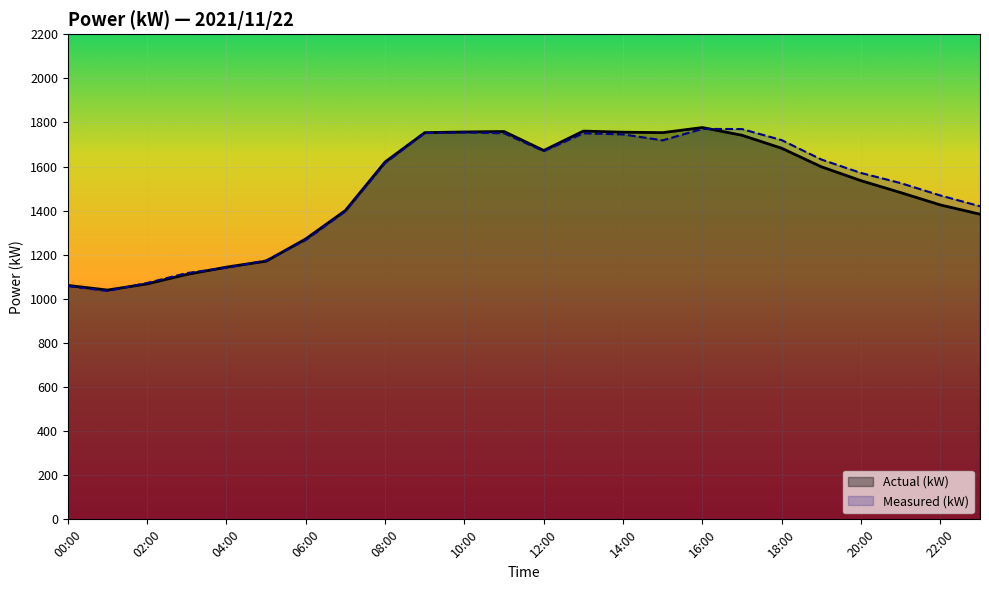

What is the total value across all series at 22:00?

2895